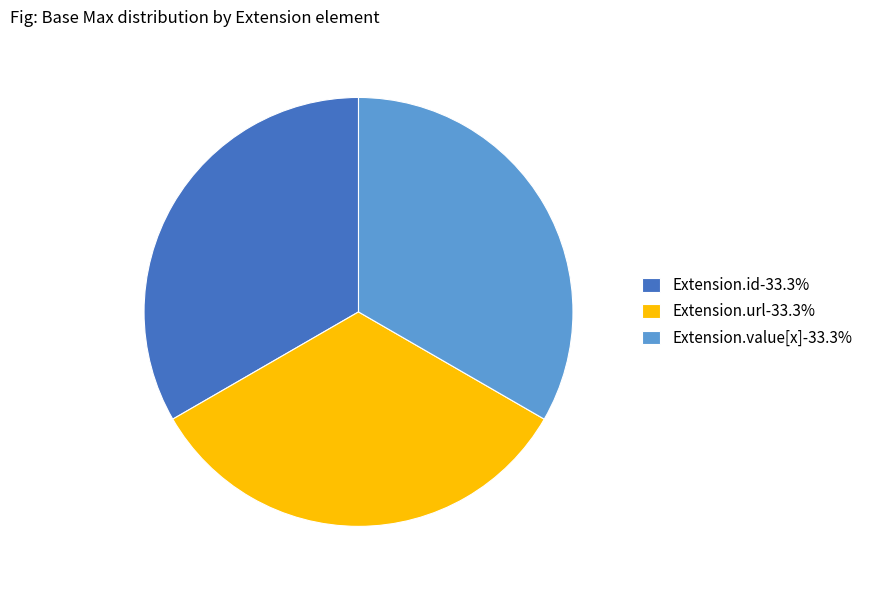

Approximately how many times larger is the value at Extension.id-33.3% compared to Extension.value[x]-33.3%?

1.0